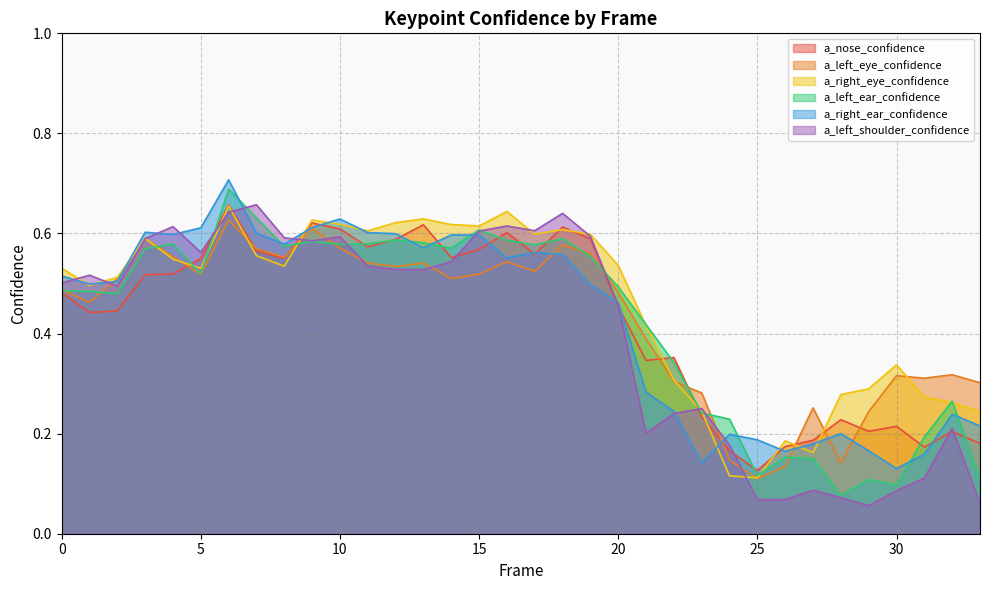

What is the sum of all a_left_shoulder_confidence values?

13.7